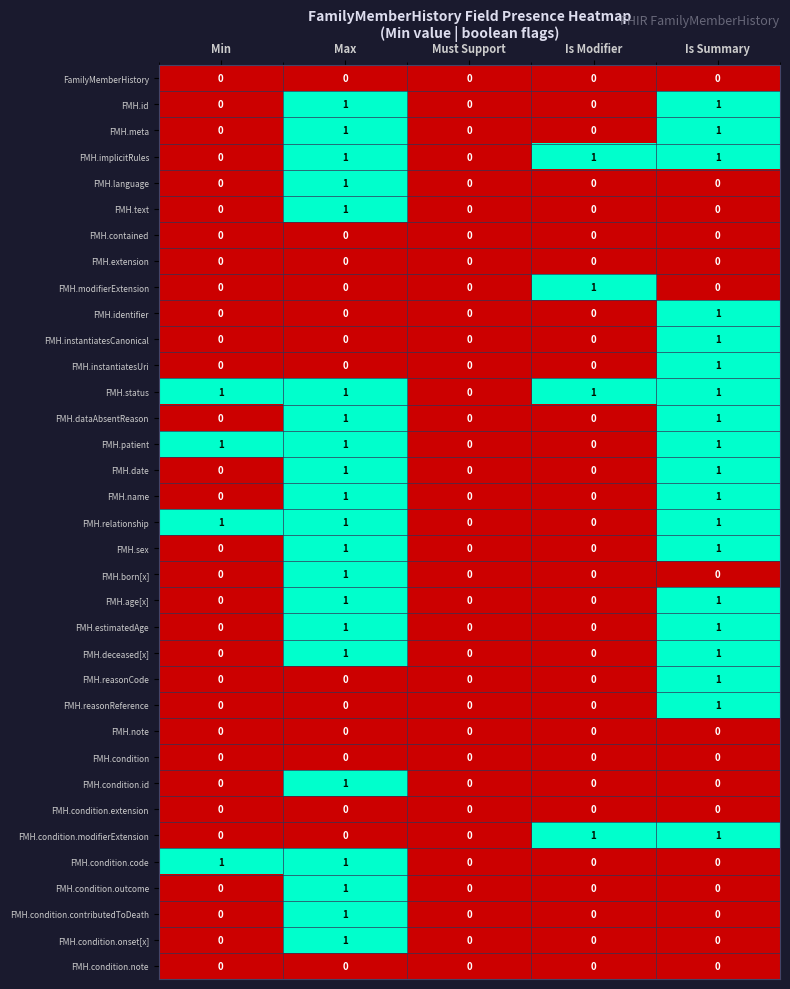

How many data points in FMH.estimatedAge are above 0?

2